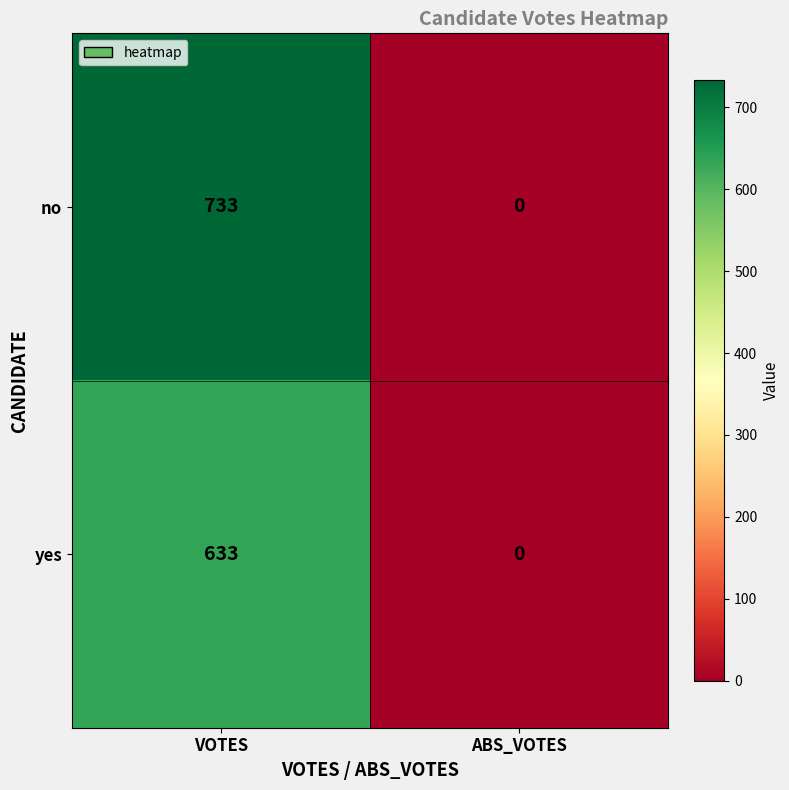

Rank the series by their average value, from highest to lowest.

no, yes